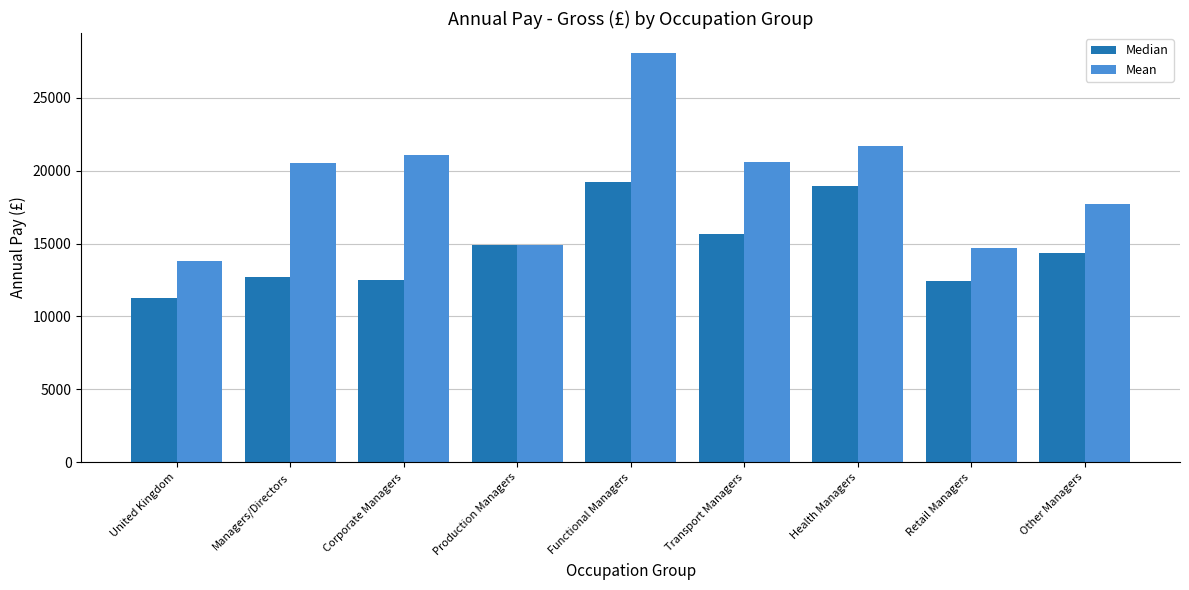

At which label does Median first exceed 14355?

Production Managers